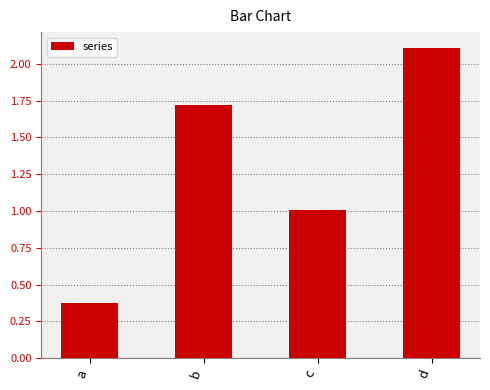

The value at c is 1.5. True or false?

False